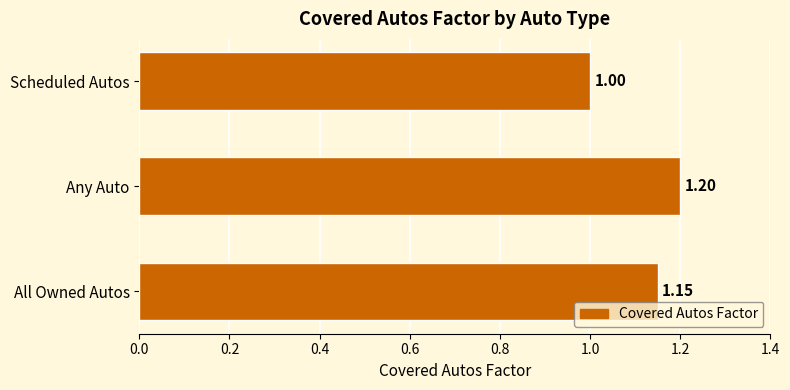

Which label corresponds to the largest value in the chart?

Any Auto